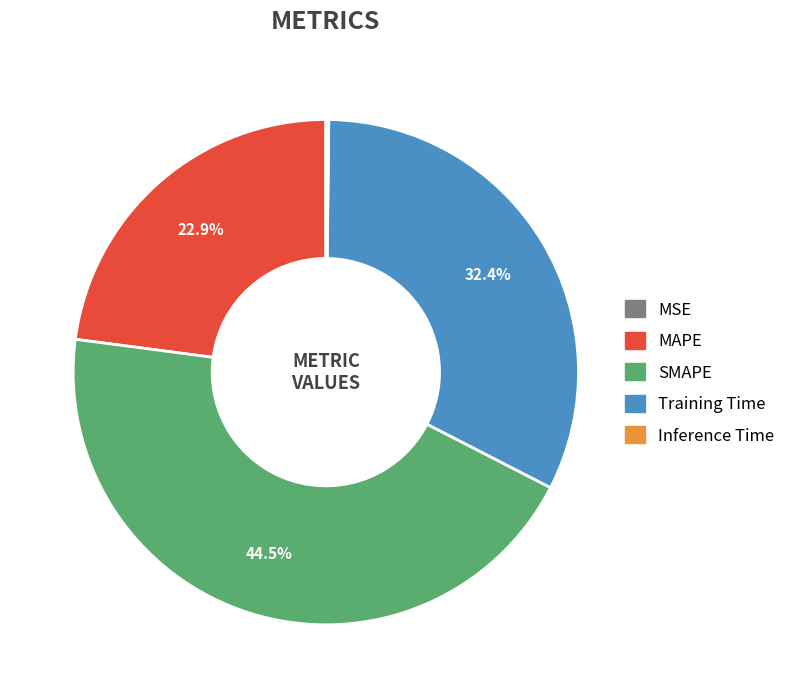

To the nearest percent, what is the average slice percentage?

20%